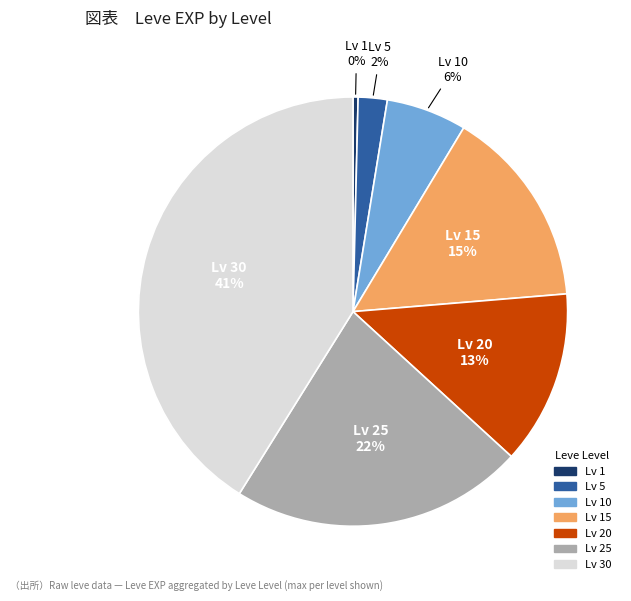

To the nearest percent, what is the average slice percentage?

14%